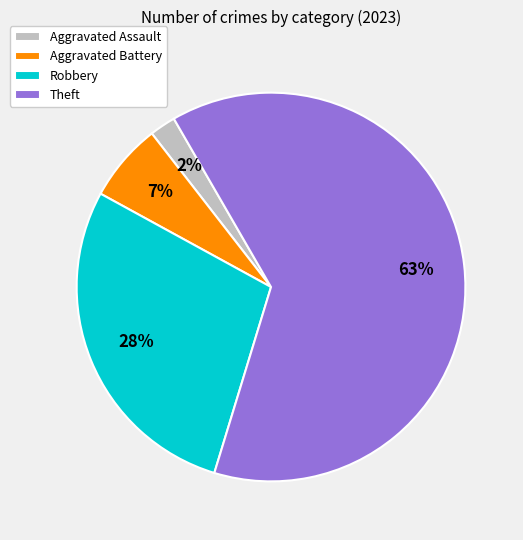

Does Aggravated Assault represent more than half of the total?

No